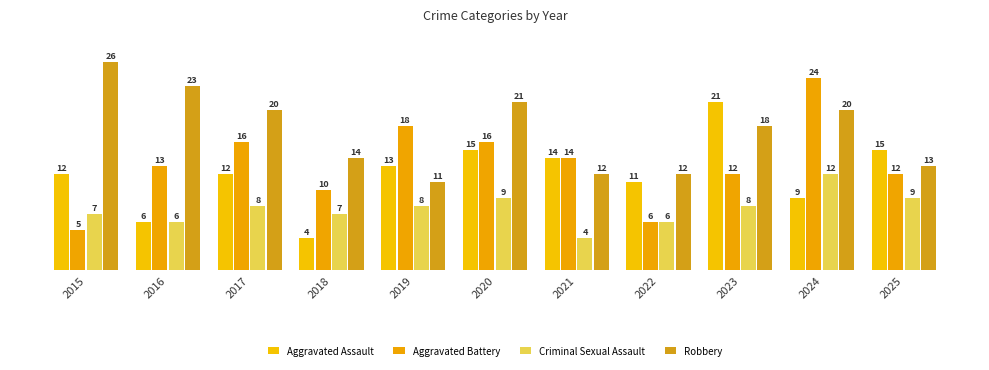

Between 2018 and 2020, which series saw the biggest shift?

Aggravated Assault